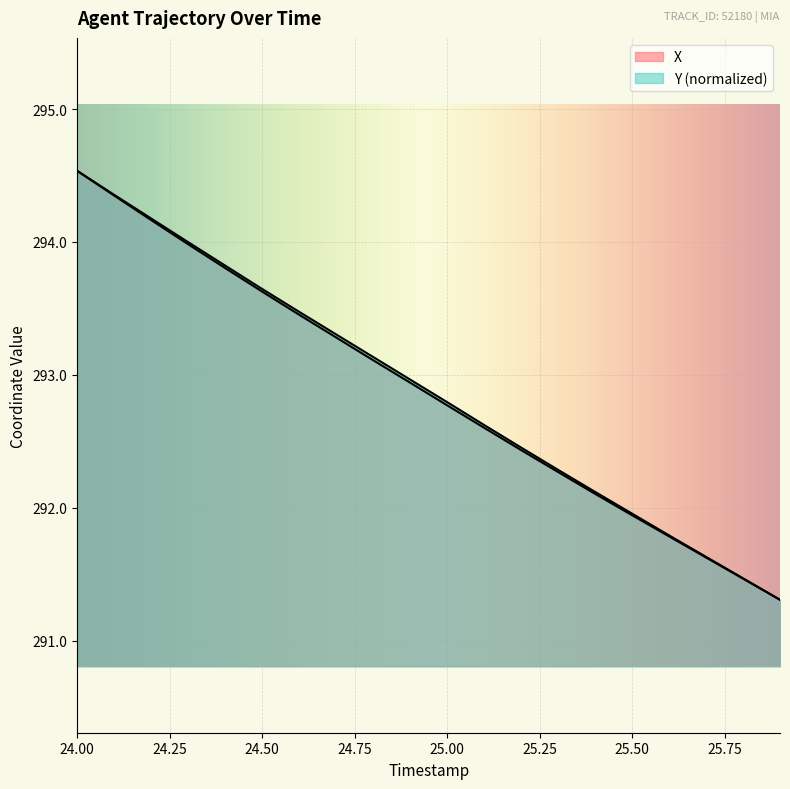

How many series are shown in this chart?

2